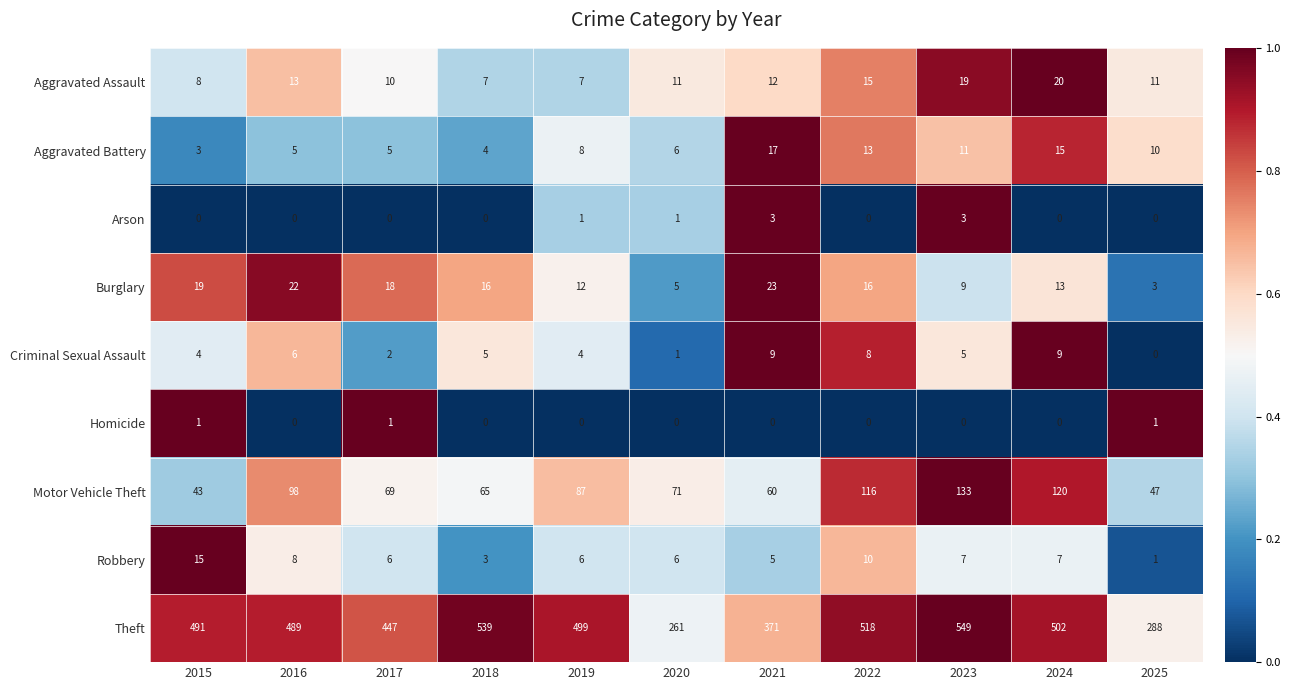

What is the sum of the Motor Vehicle Theft values at 2015 and 2023?

176